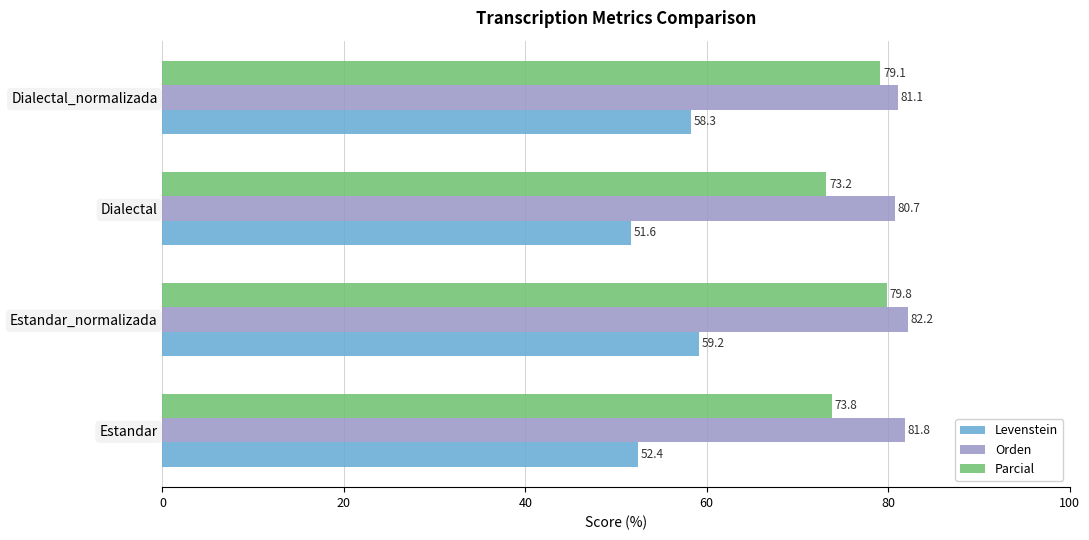

True or false: Levenstein has a value of 21.0 at Estandar.

False